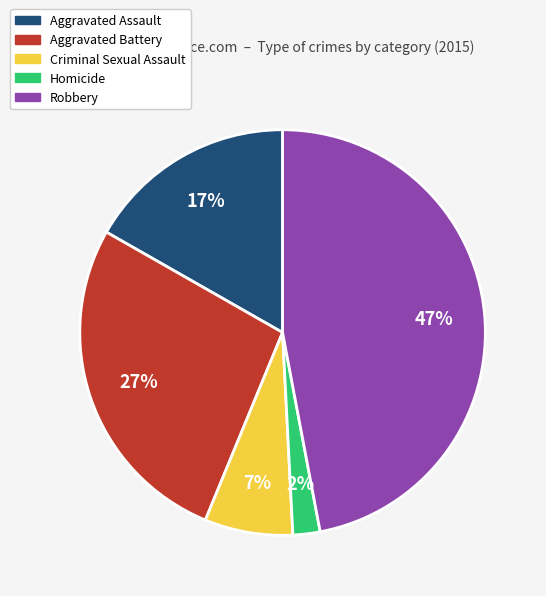

The Aggravated Assault slice represents 17% of the pie. True or false?

True